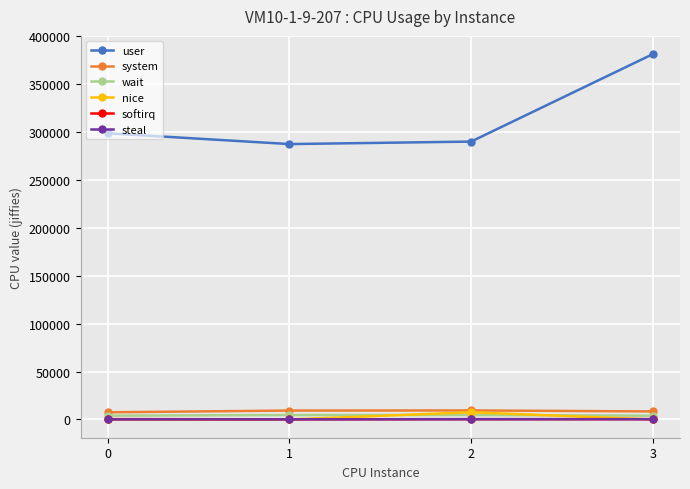

How many interior local valleys does the softirq series have?

1